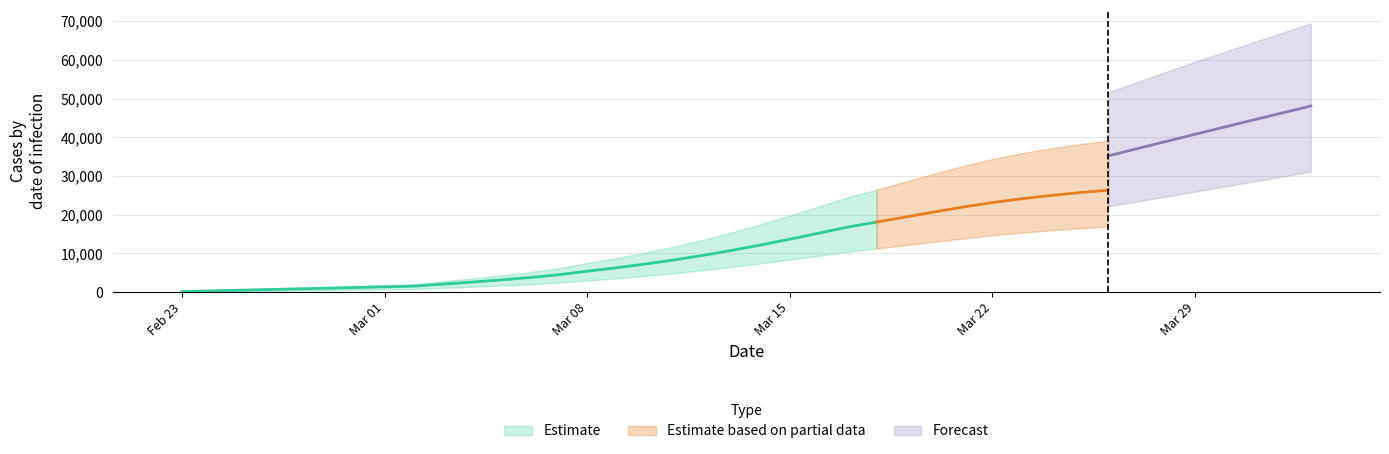

Is it true that predicted_total_infected_lower equals 8005 at 20?

True